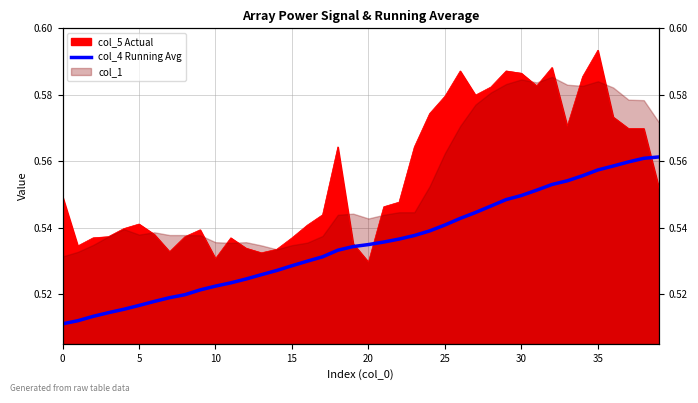

What is the difference between the maximum and minimum values?

0.1